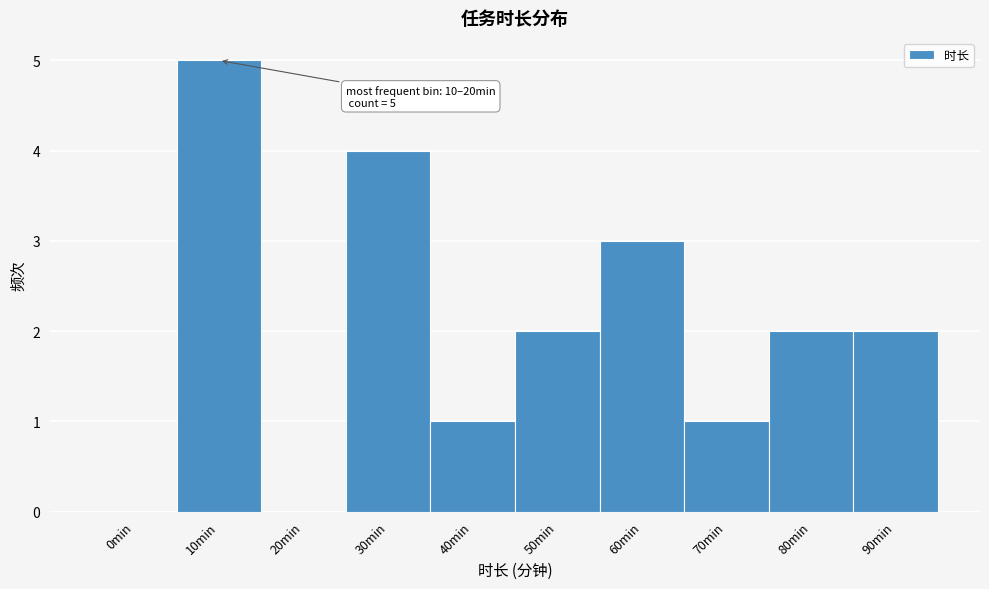

Reading left to right, extract all data points from this chart.

0min=0	10min=5	20min=0	30min=4	40min=1	50min=2	60min=3	70min=1	80min=2	90min=2